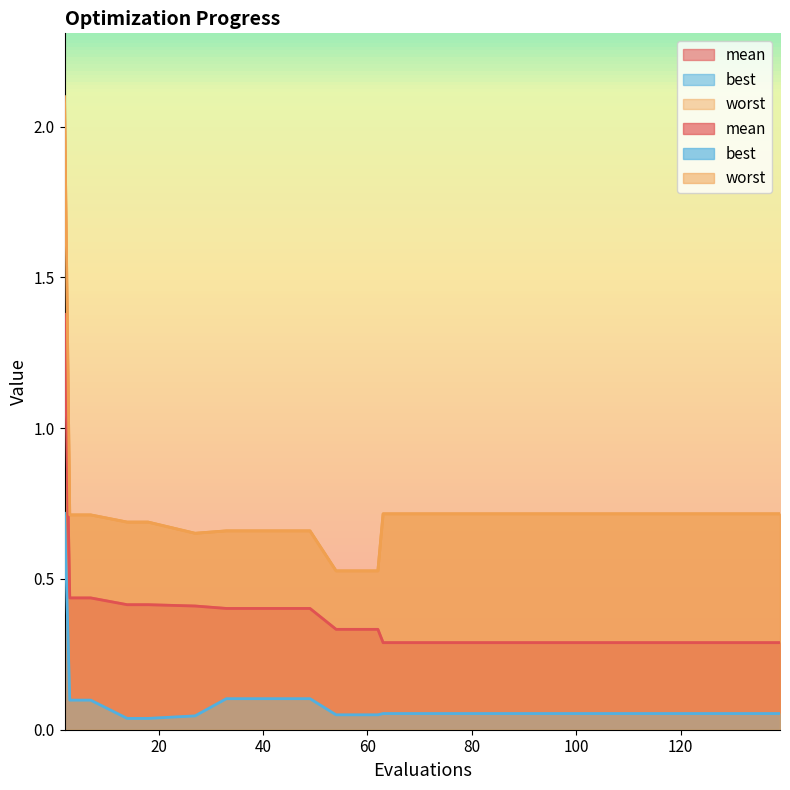

What is the difference between the maximum and minimum values in the worst series?

1.6